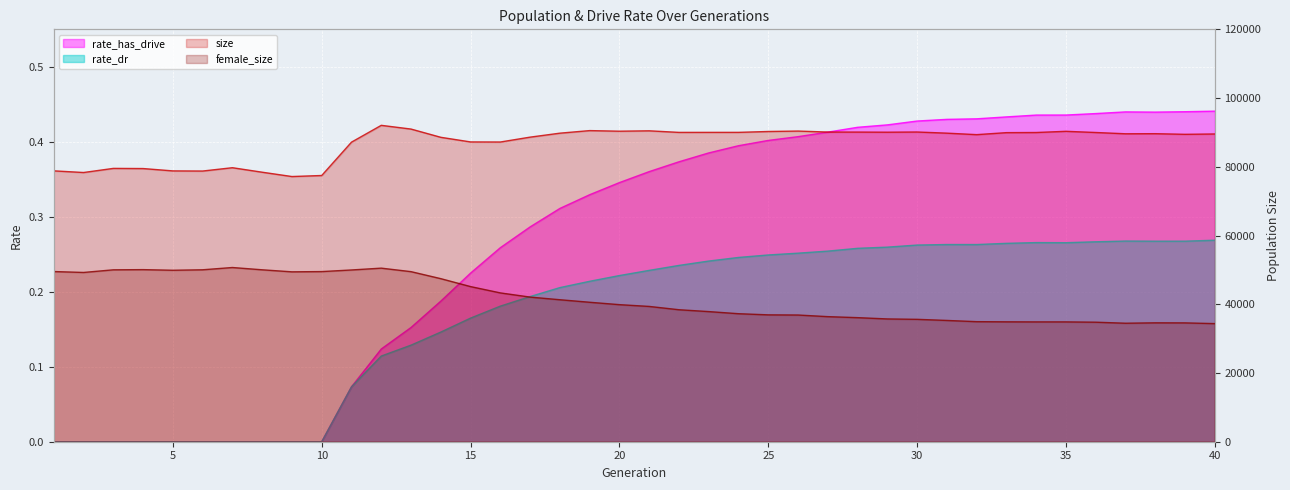

What is the sum of the size values at 28 and 6?

168871.0